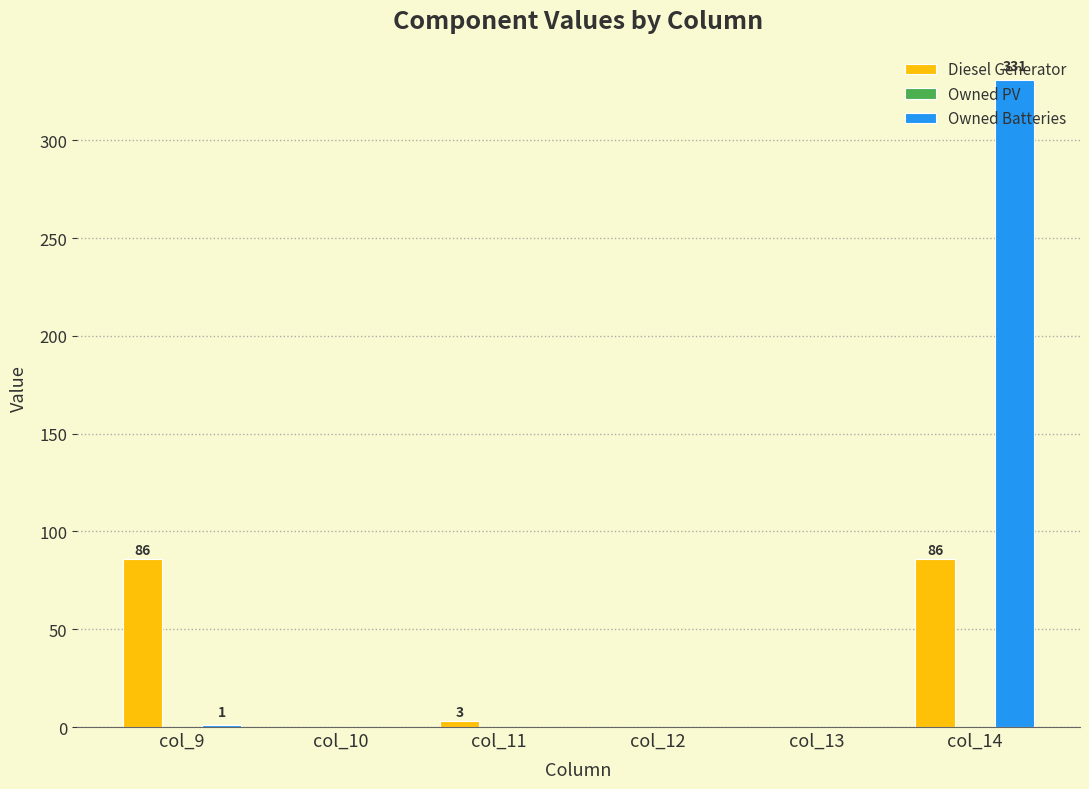

How many groups of bars are there?

6